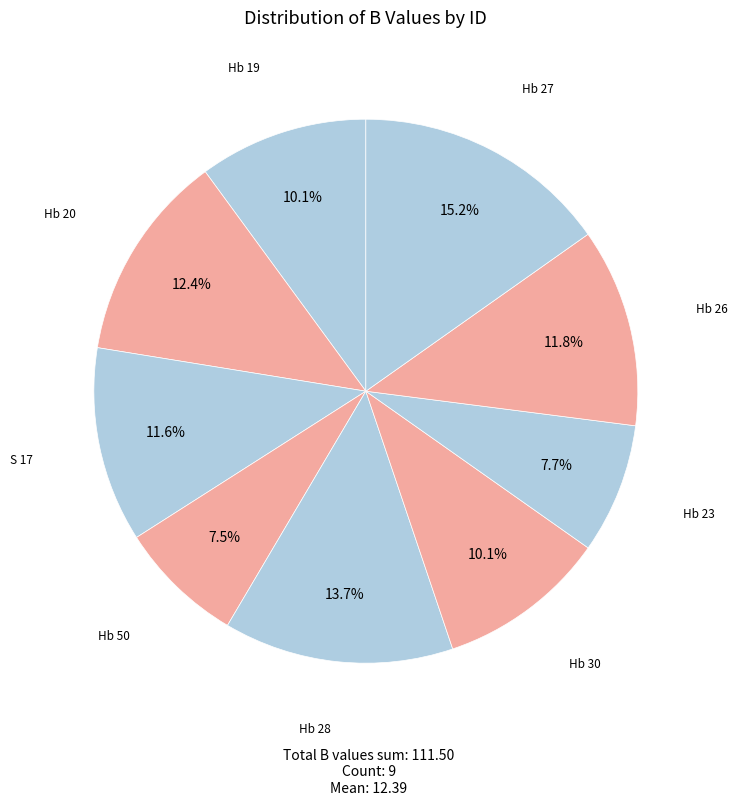

What is the largest slice in the pie chart?

Hb 27